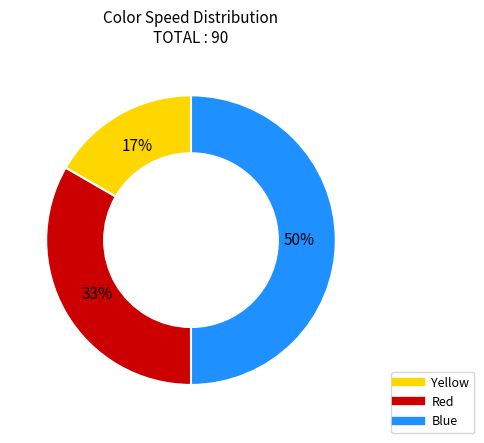

Rank the categories by value from highest to lowest.

Blue, Red, Yellow